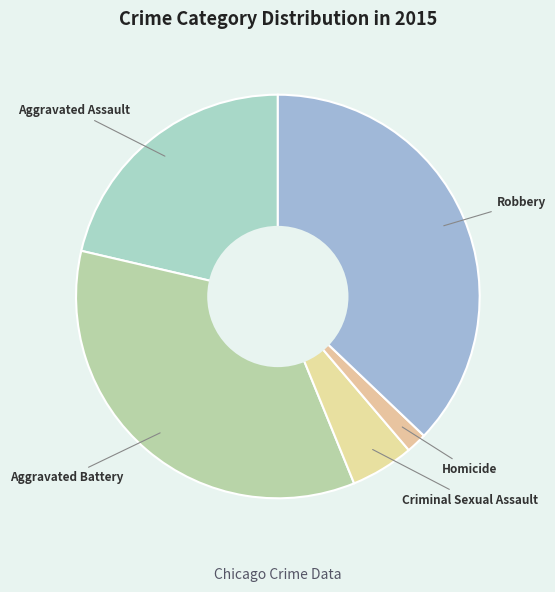

Is there any slice that represents more than half of the pie?

No